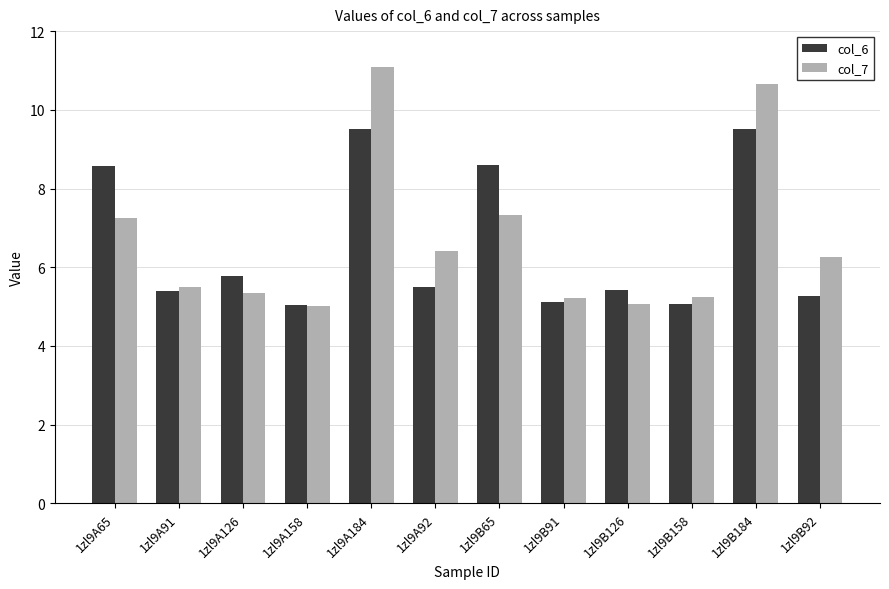

Is the value of col_7 at 1zl9B158 greater than the value of col_6 at 1zl9A91?

No